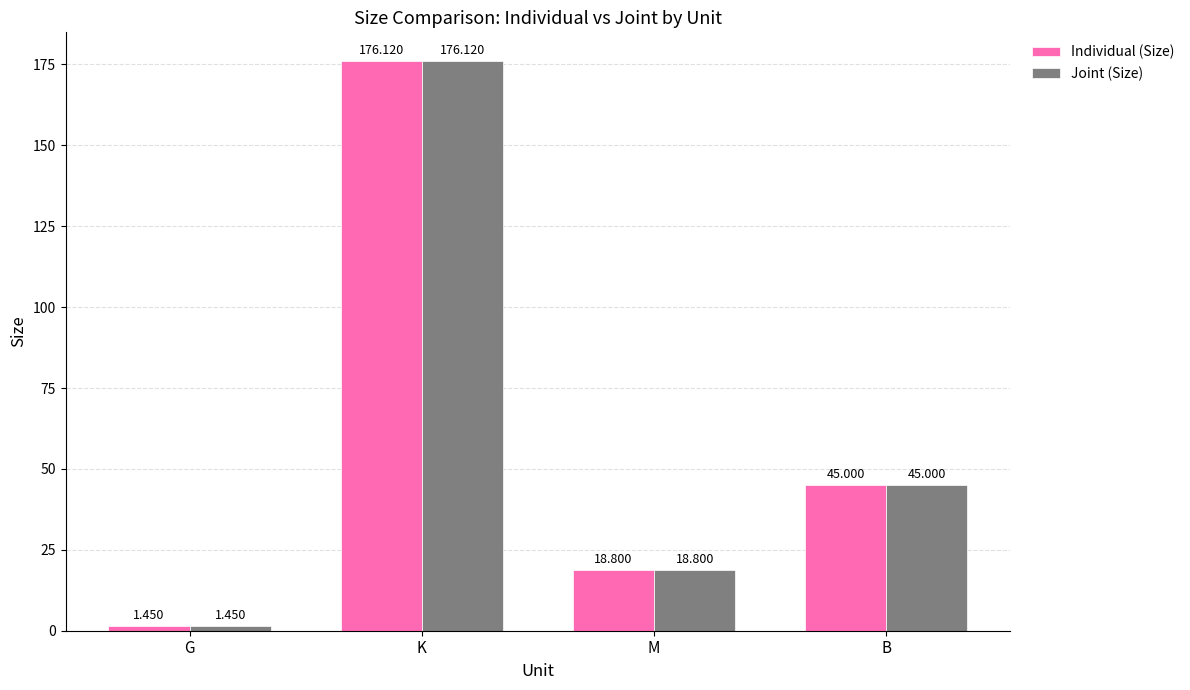

Which category has the highest value in the Individual (Size) series?

K